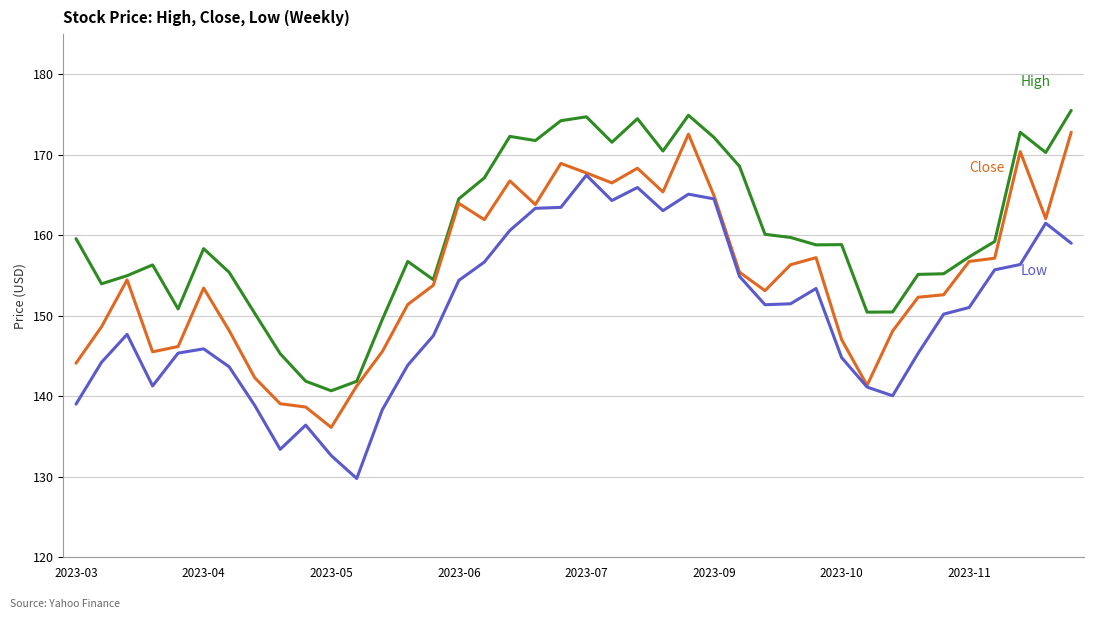

What is the smallest value displayed?

129.8